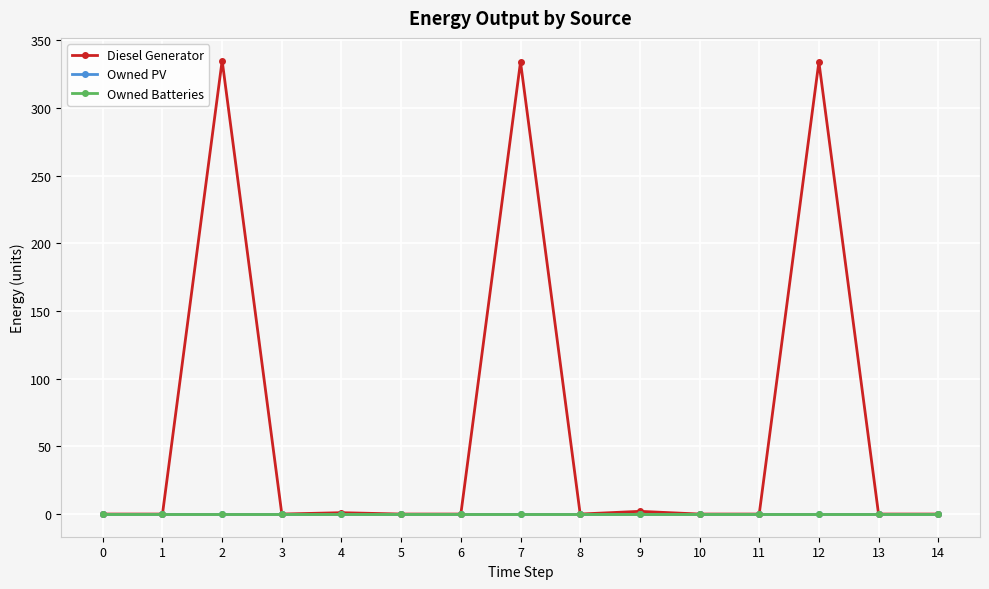

True or false: Owned PV and Owned Batteries cross at least once.

False